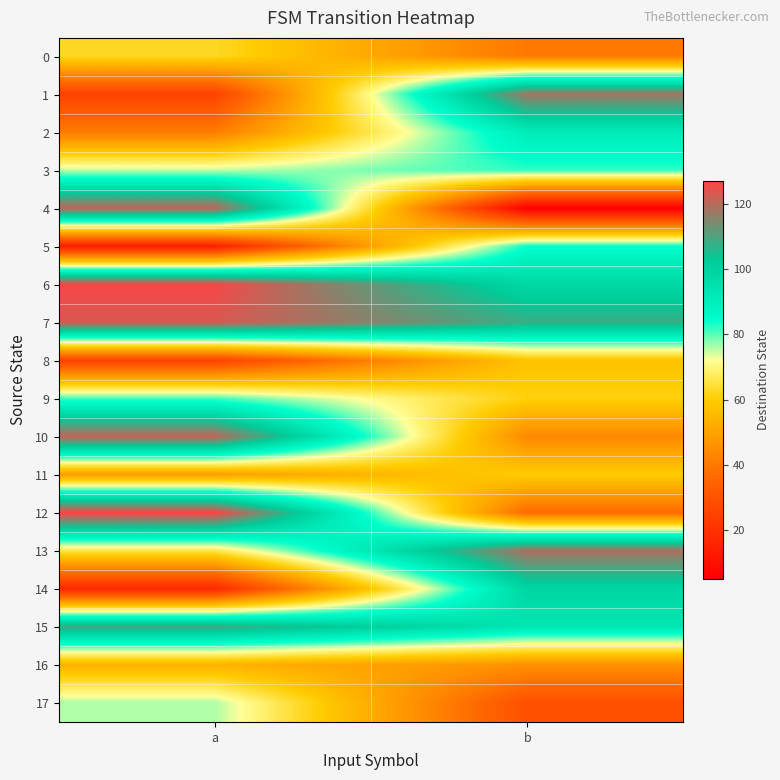

At which category is the sum across all series the highest?

a